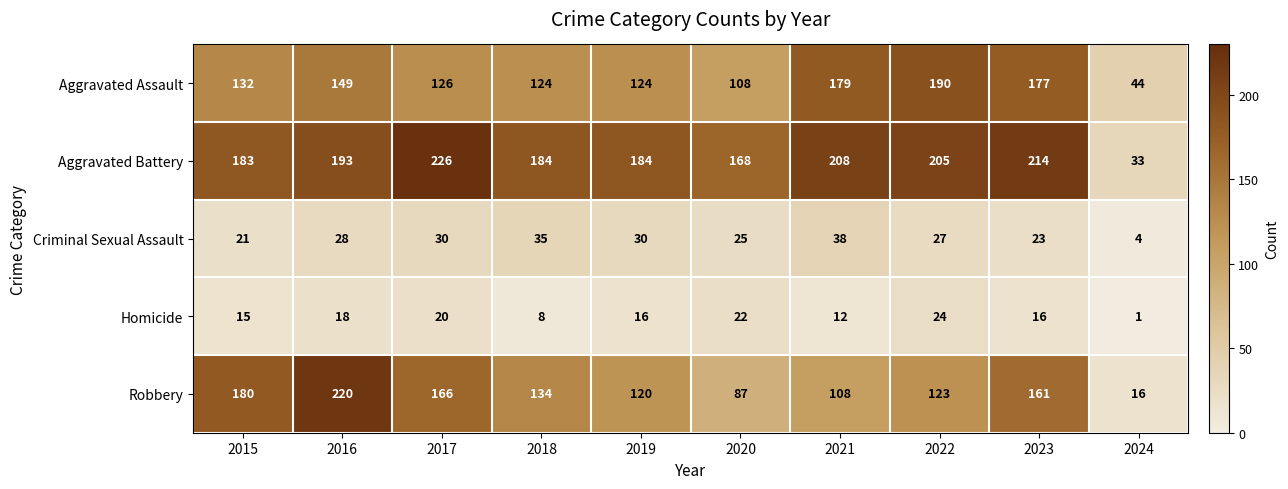

What is the spread (max minus min) of values at 2020?

146